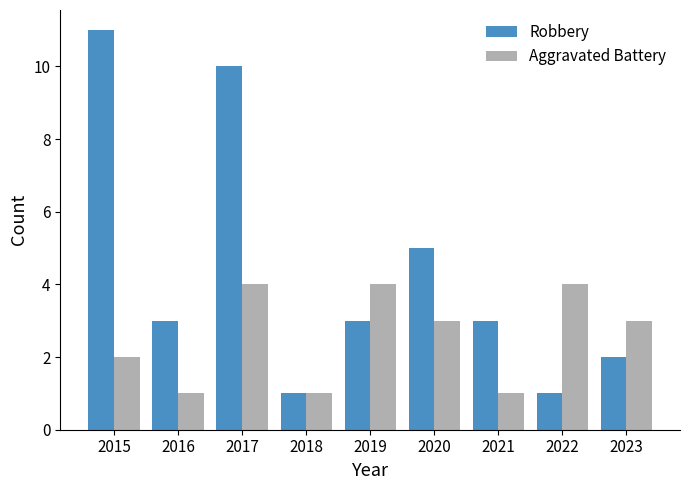

At how many categories does at least one series exceed 7?

2